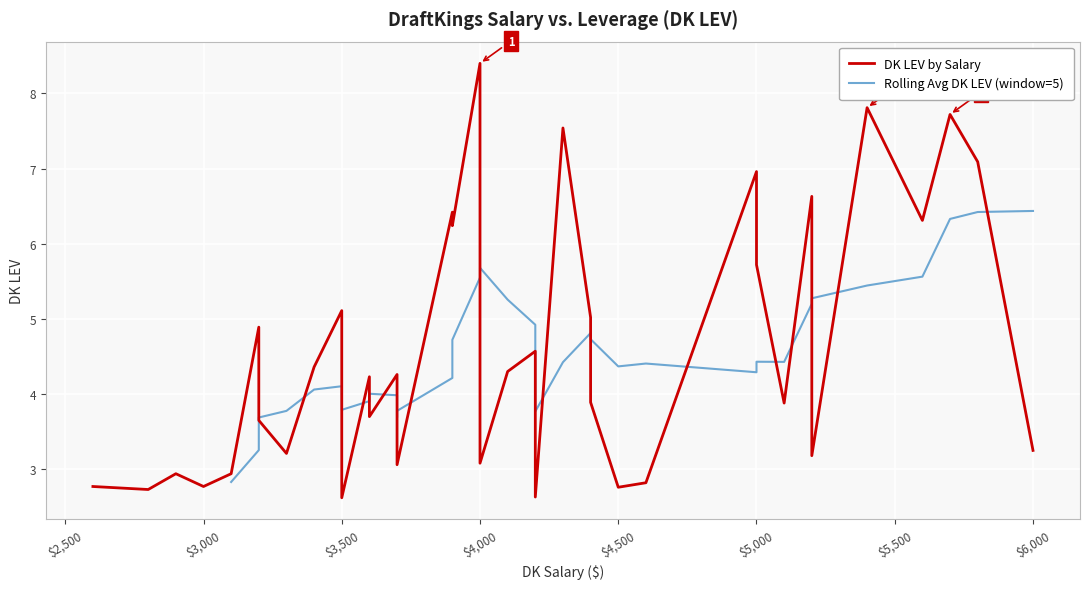

Which label corresponds to the smallest value in the chart?

3500